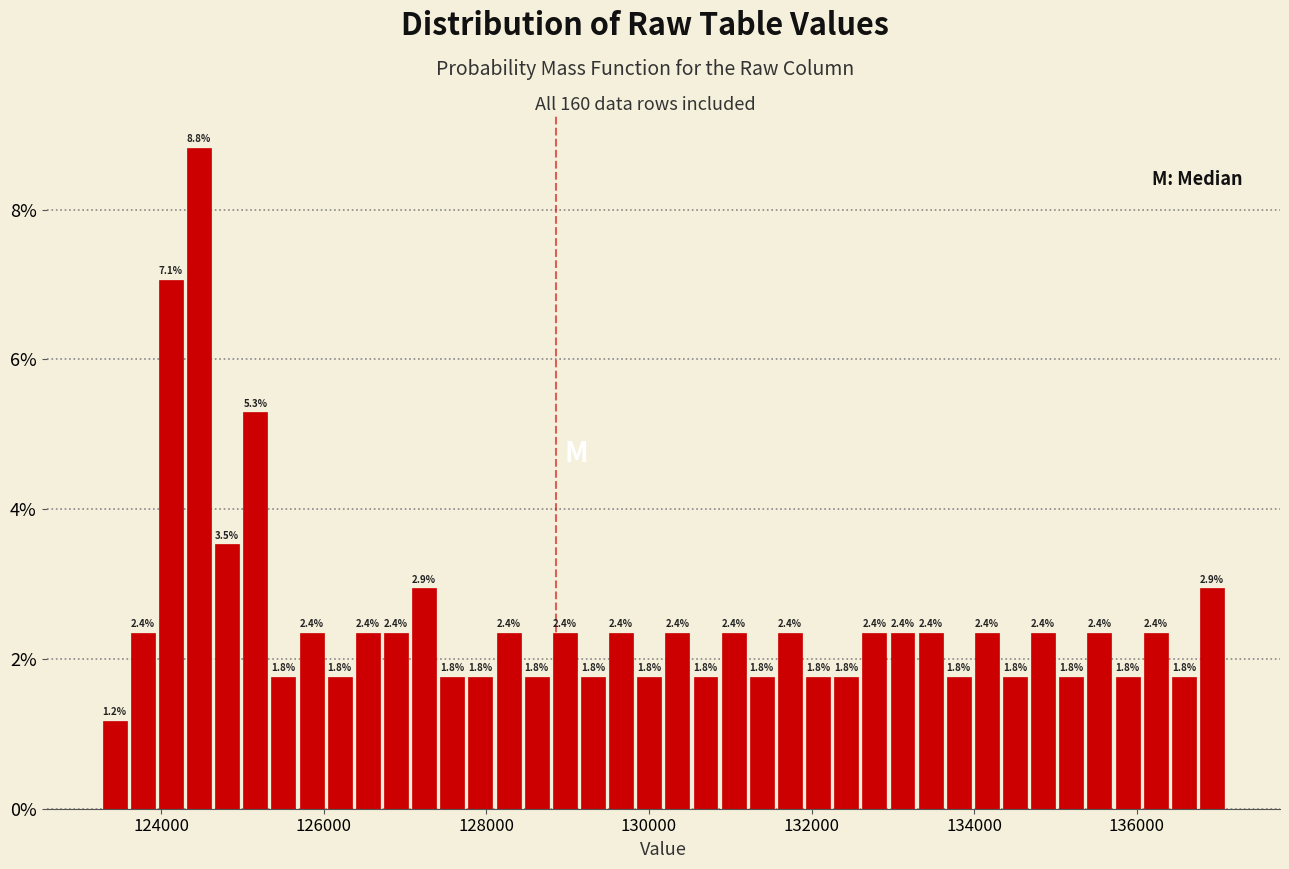

Around what value on the x-axis is the tallest bar? Give the approximate position of its centre, as read against the axis.

124400